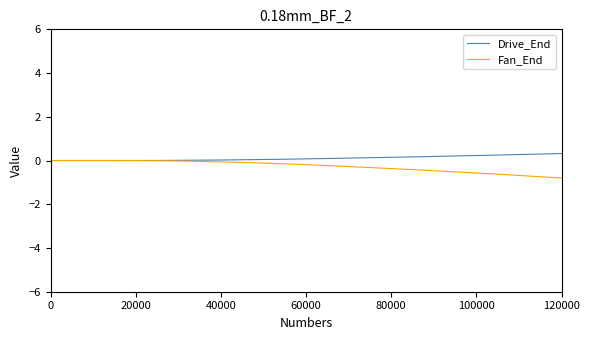

How many lines are shown in the chart?

2